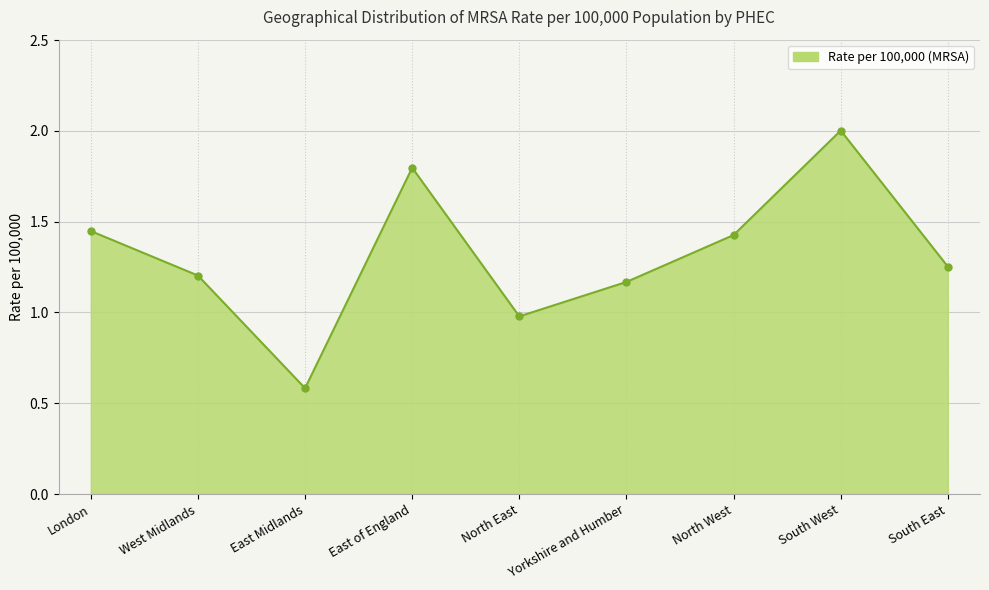

The value at West Midlands is 2.1. True or false?

False